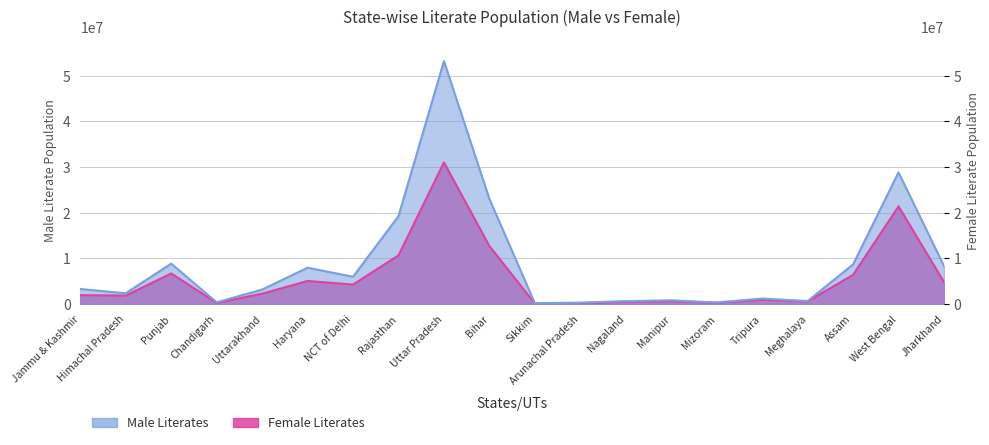

What is the total value across all series at Arunachal Pradesh?

545780